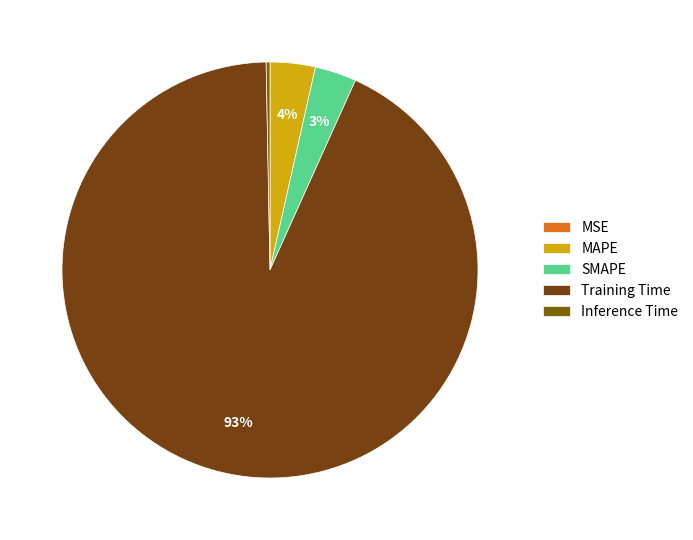

Do SMAPE and Inference Time together represent more than half of the pie?

No